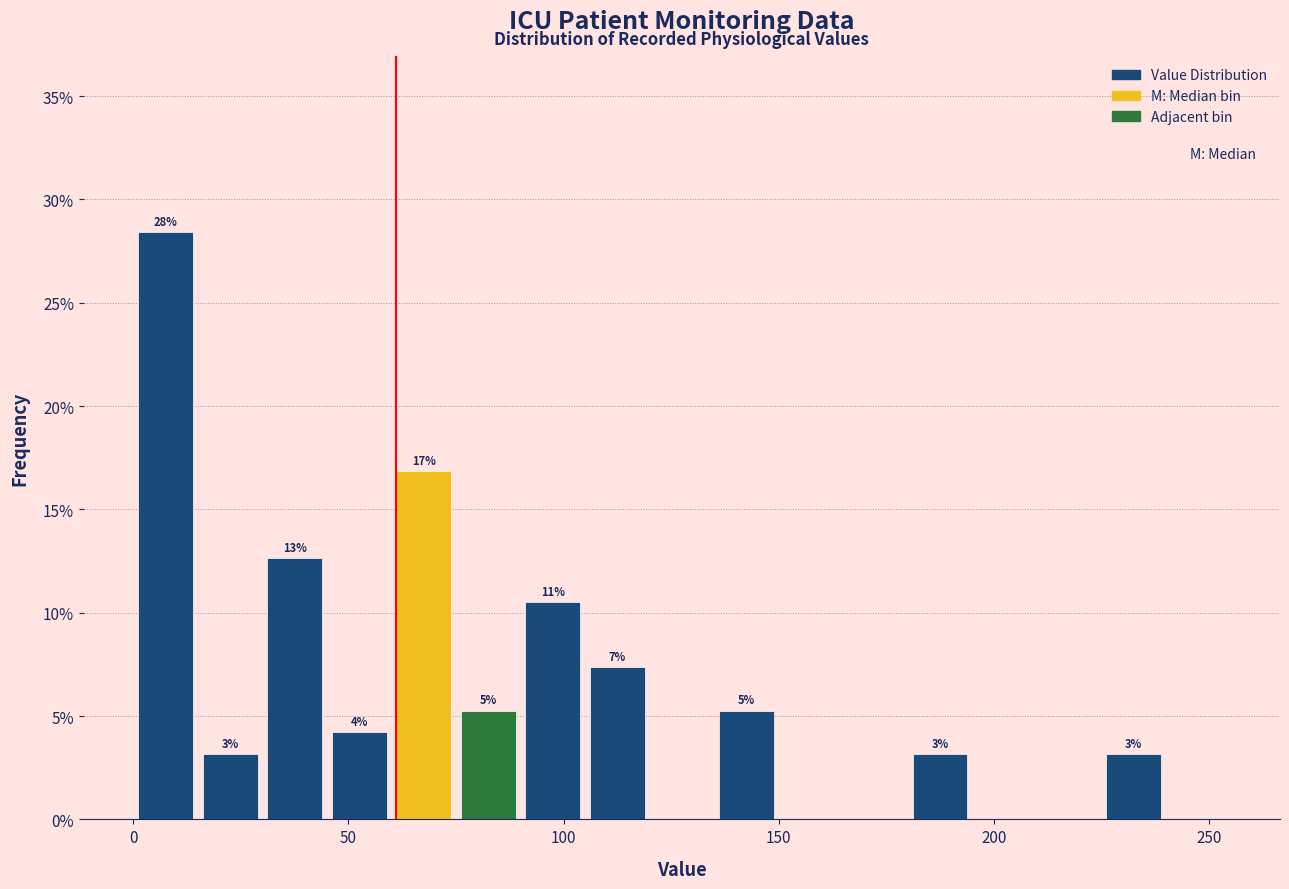

Around what value on the x-axis is the tallest bar? Give the approximate position of its centre, as read against the axis.

10